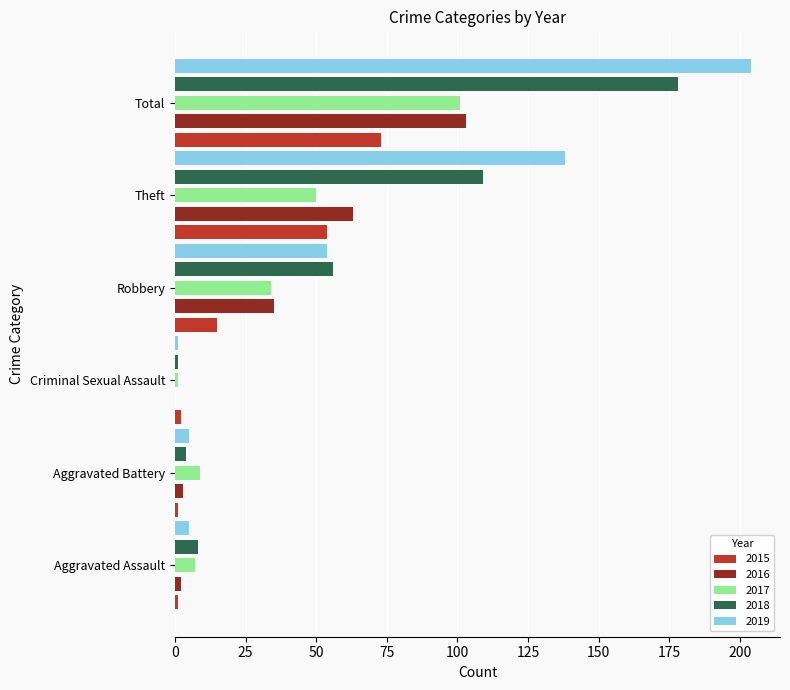

At which category does the chart reach its peak across all series?

Total